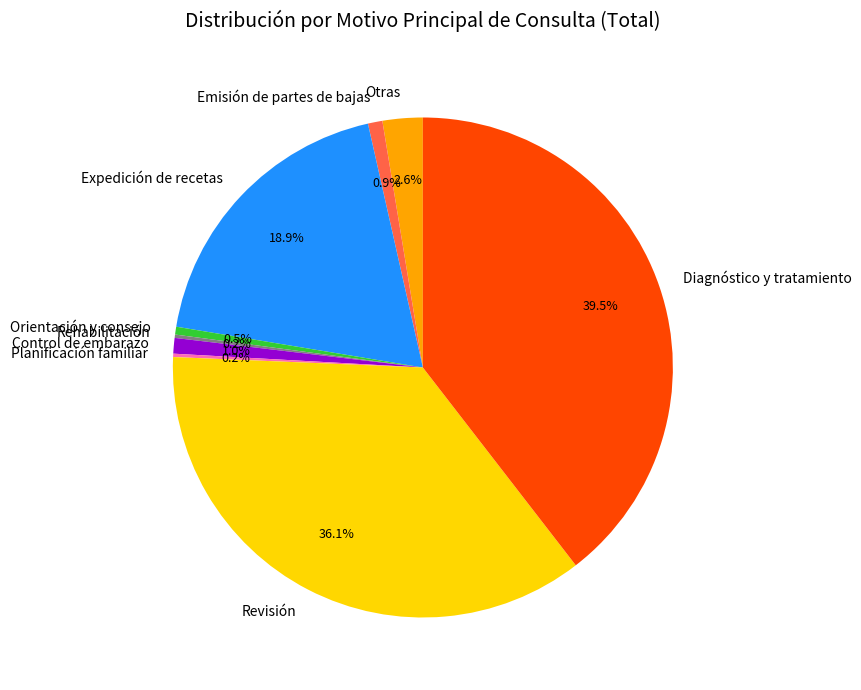

How much of the chart is everything except Expedición de recetas?

81.1%